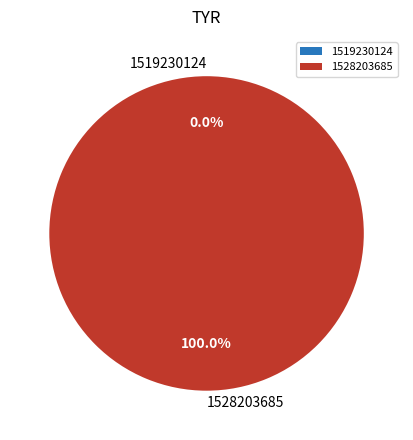

How many segments does this pie chart have?

2